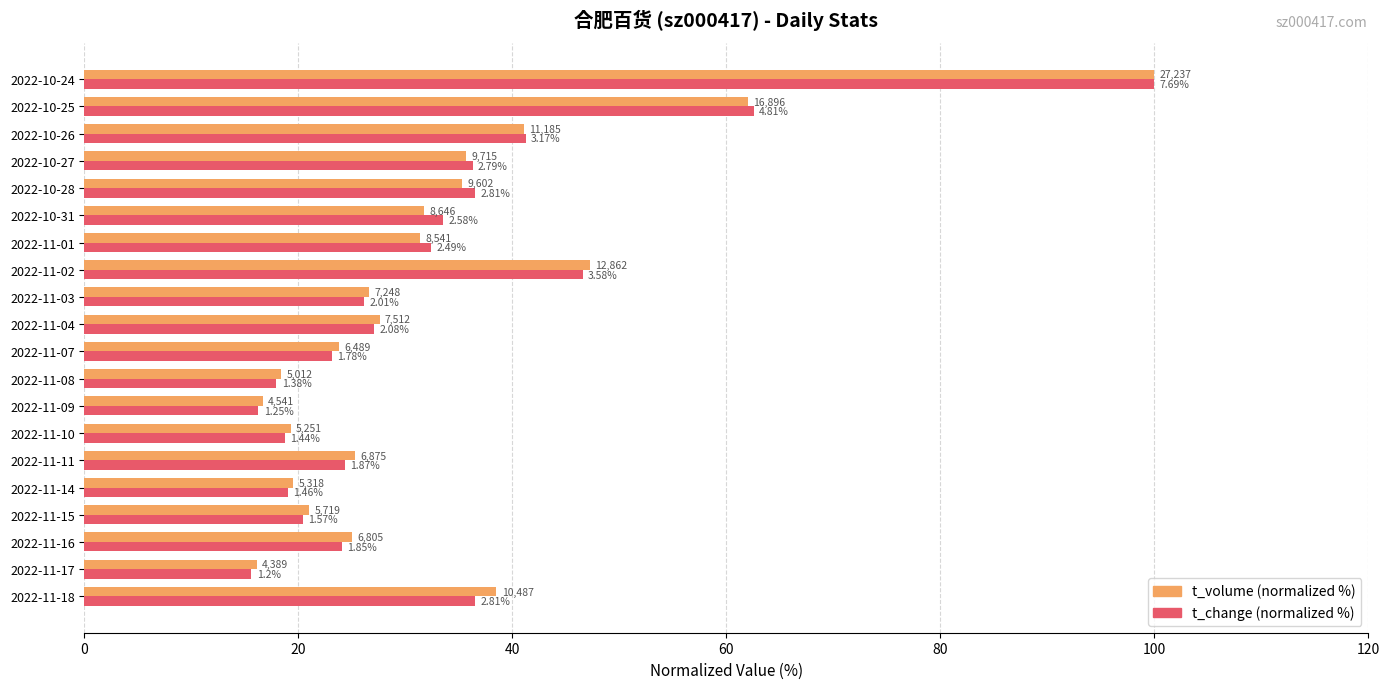

What are all the series names shown in the legend?

t_volume (normalized %), t_change (normalized %)